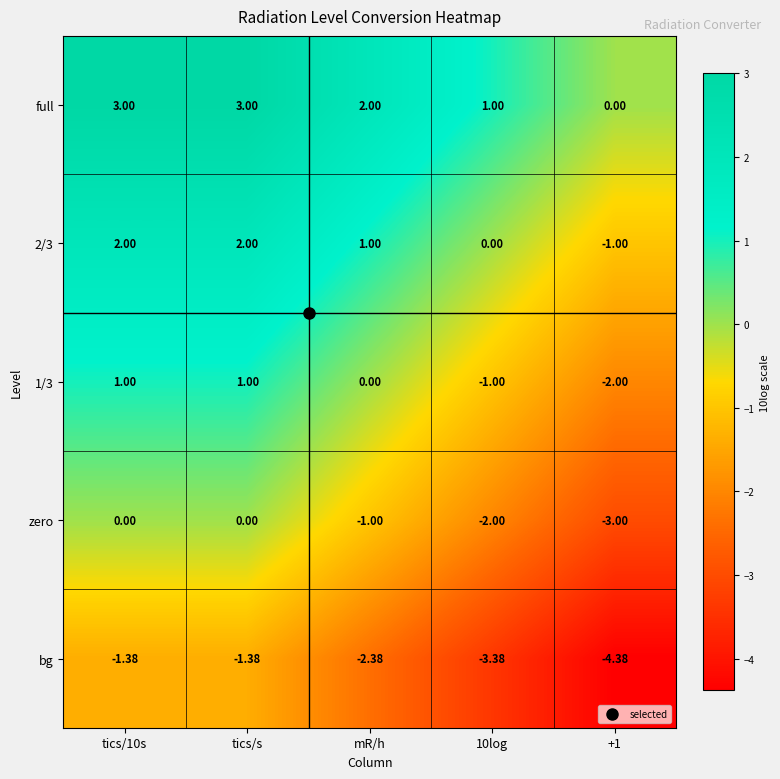

How many data points does each series have?

5